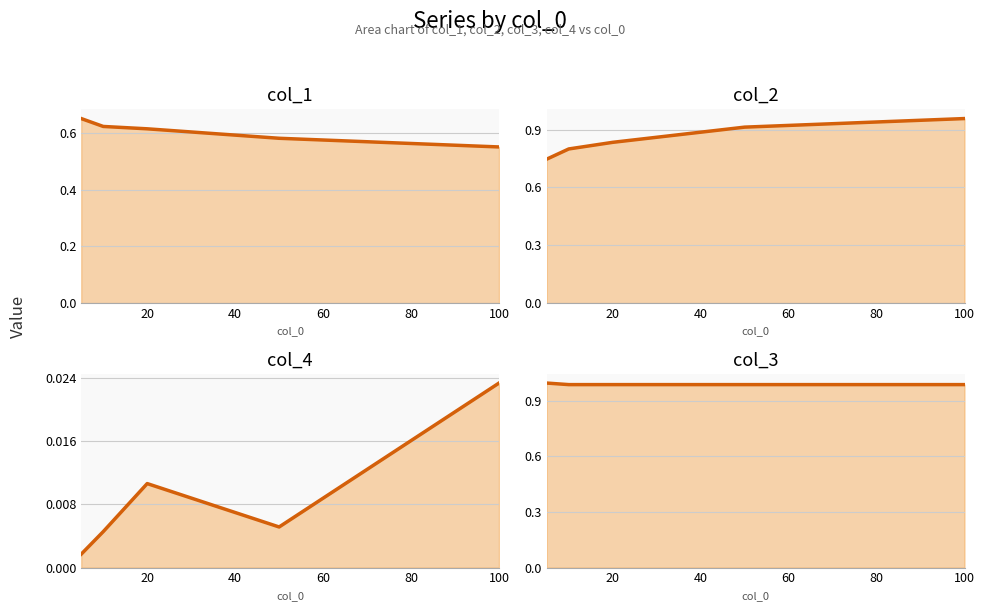

How many lines are shown in the chart?

4